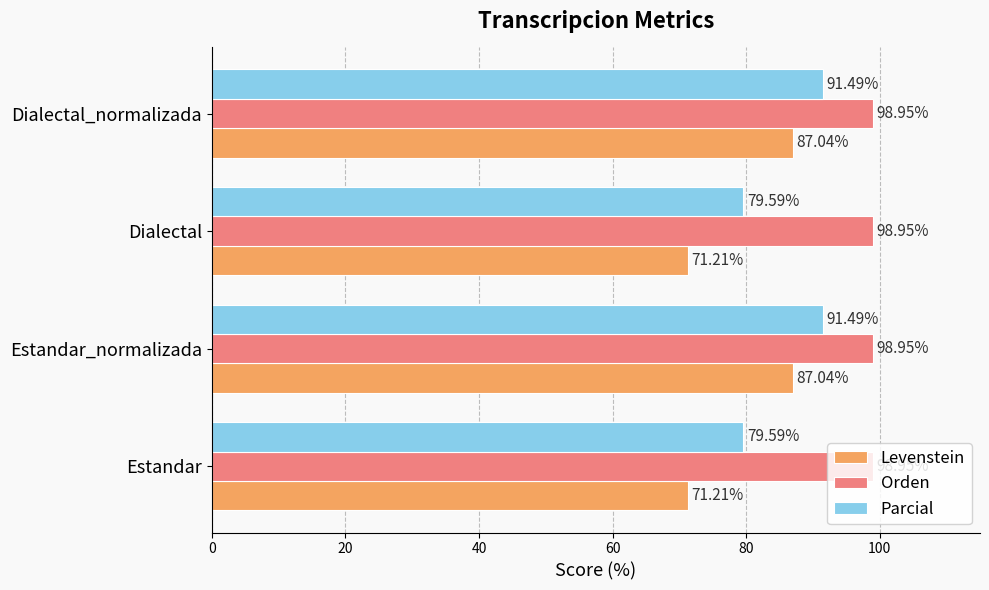

What is the difference between the second highest and second lowest values in the Parcial series?

11.9